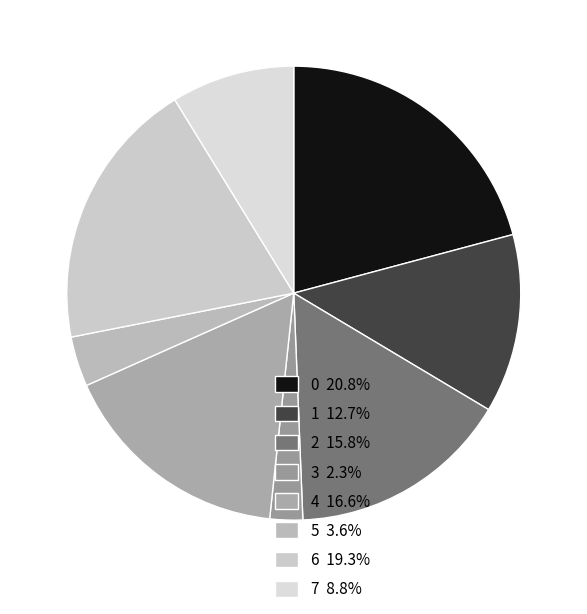

What is the ratio of the value at 1 to the value at 7?

1.5